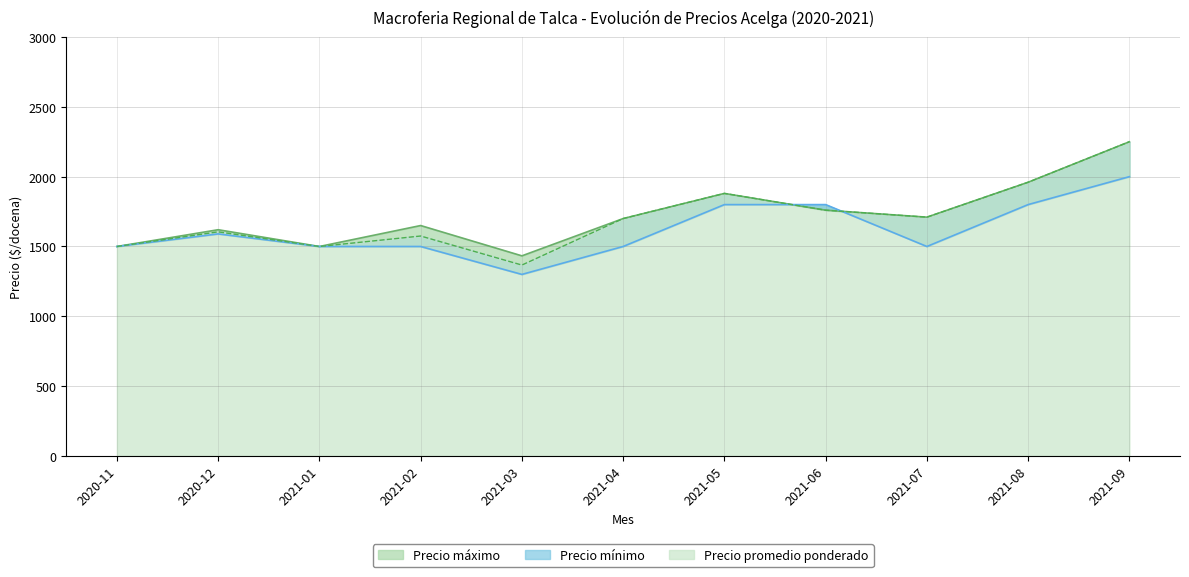

Is it true that Precio promedio ponderado equals 1500 at 2020-11?

True